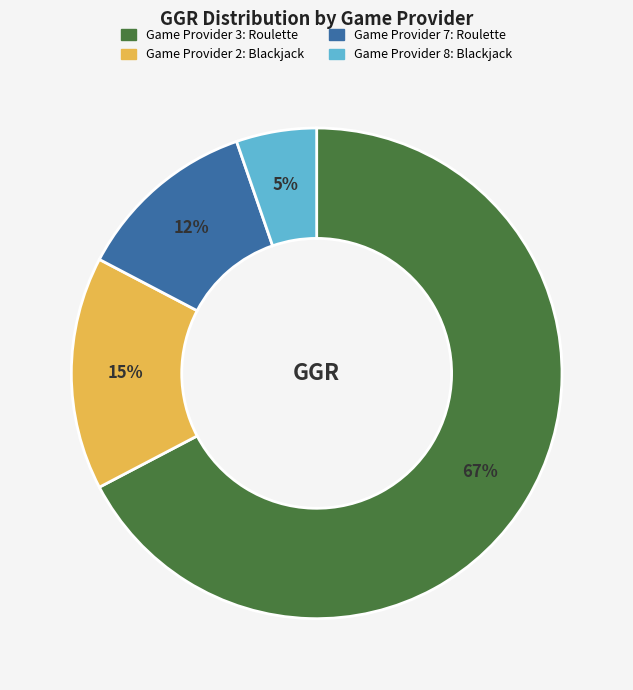

Rank the categories by value from lowest to highest.

Game Provider 8: Blackjack, Game Provider 7: Roulette, Game Provider 2: Blackjack, Game Provider 3: Roulette